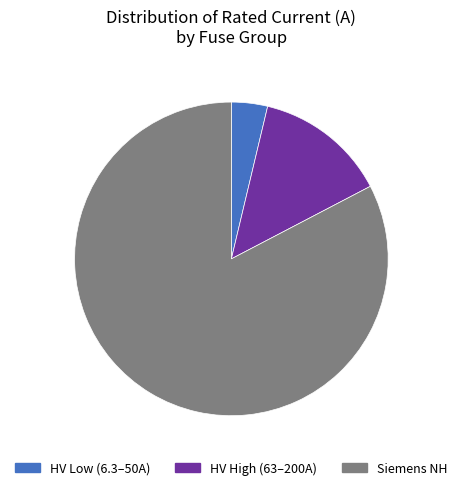

Is there a majority slice in this chart?

Yes